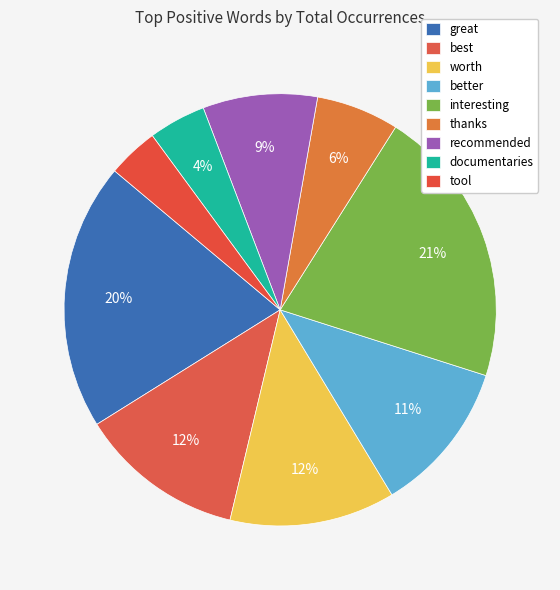

Is it true that recommended is 1% of the pie?

False